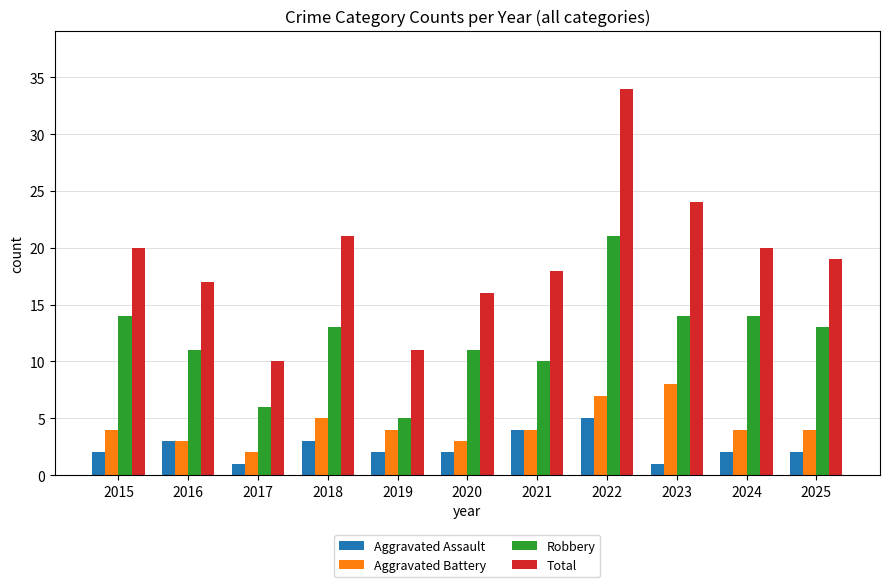

Is it true that Robbery equals 11 at 2020?

True